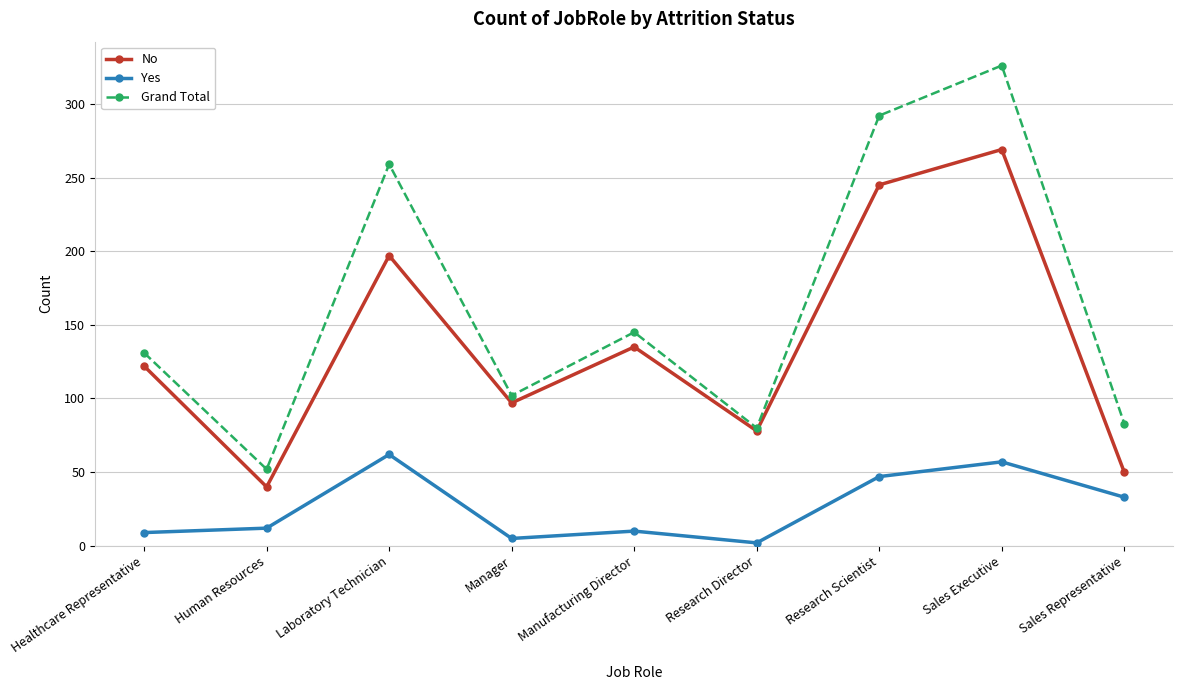

True or false: Grand Total has a value of 326 at Sales Executive.

True